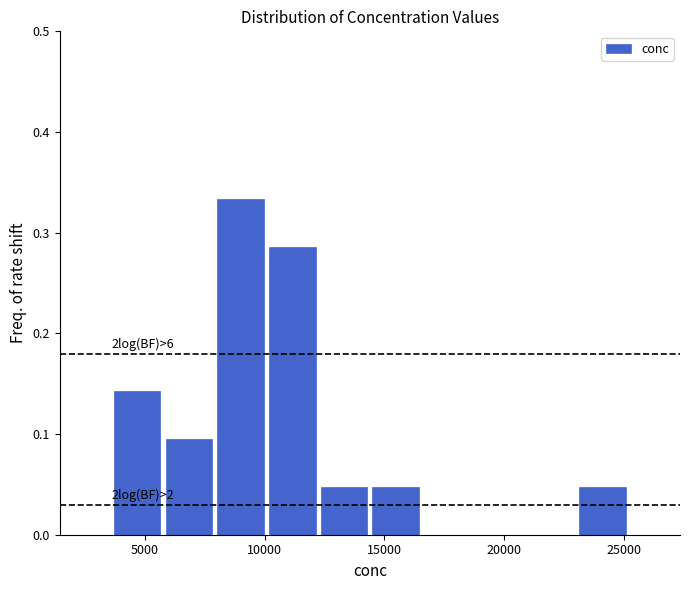

Over which range of the x-axis is the bar tallest?

8000 to 10000